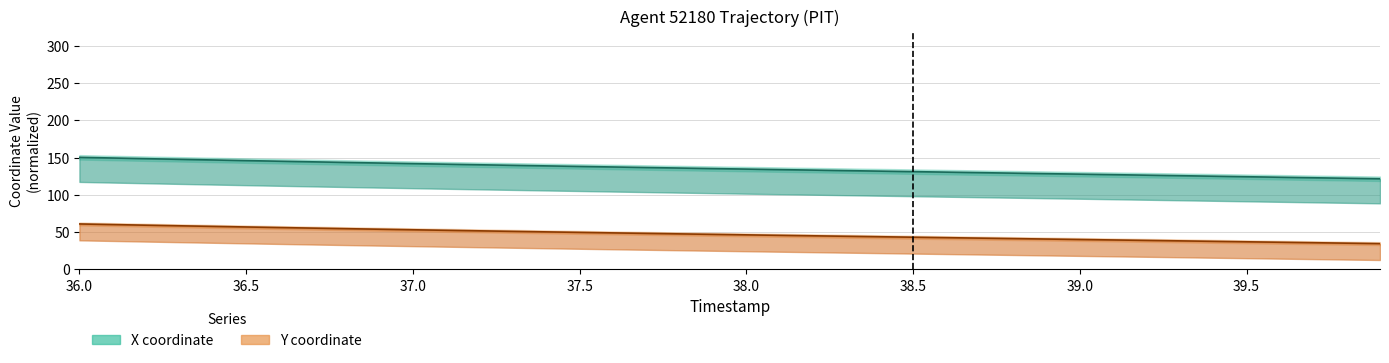

Which series changed the most between 36.6 and 39.0?

X